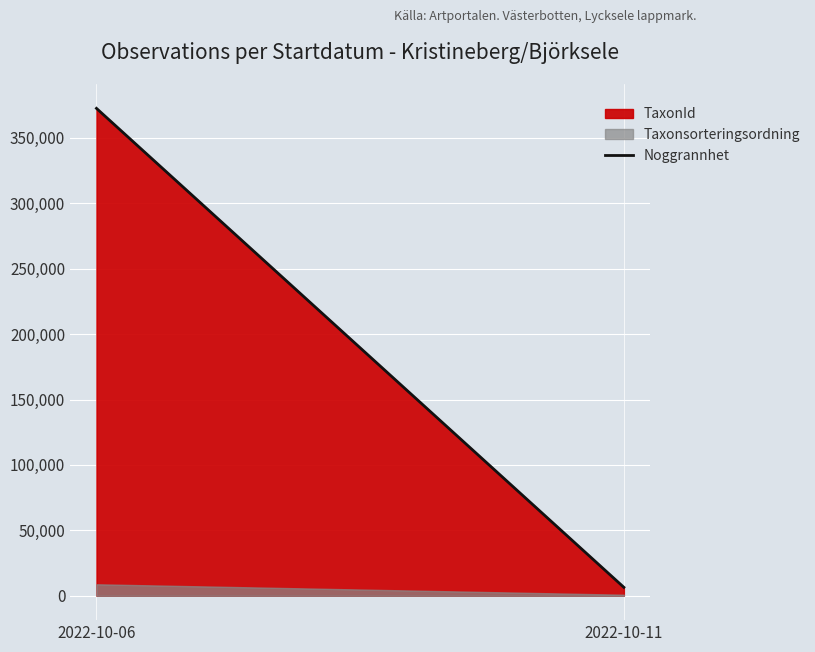

Reading left to right, list all the values displayed in this chart.

372604	6458